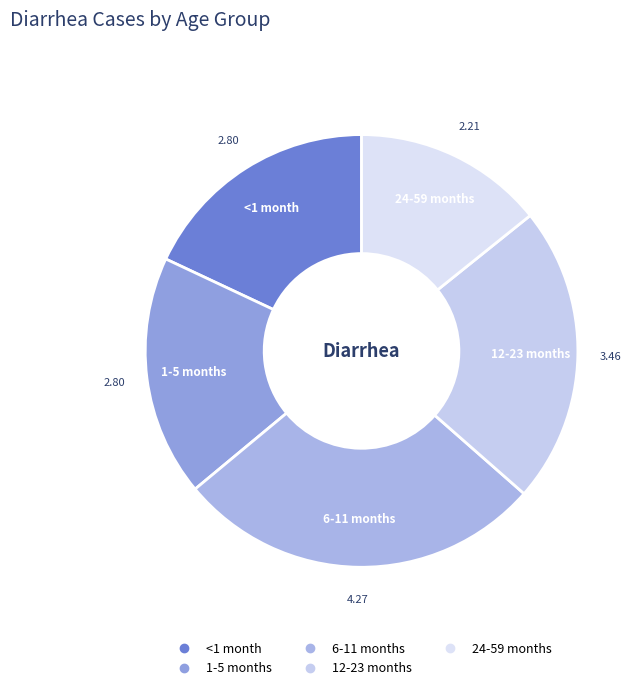

Is the sum of 12-23 months and 1-5 months greater than half?

No